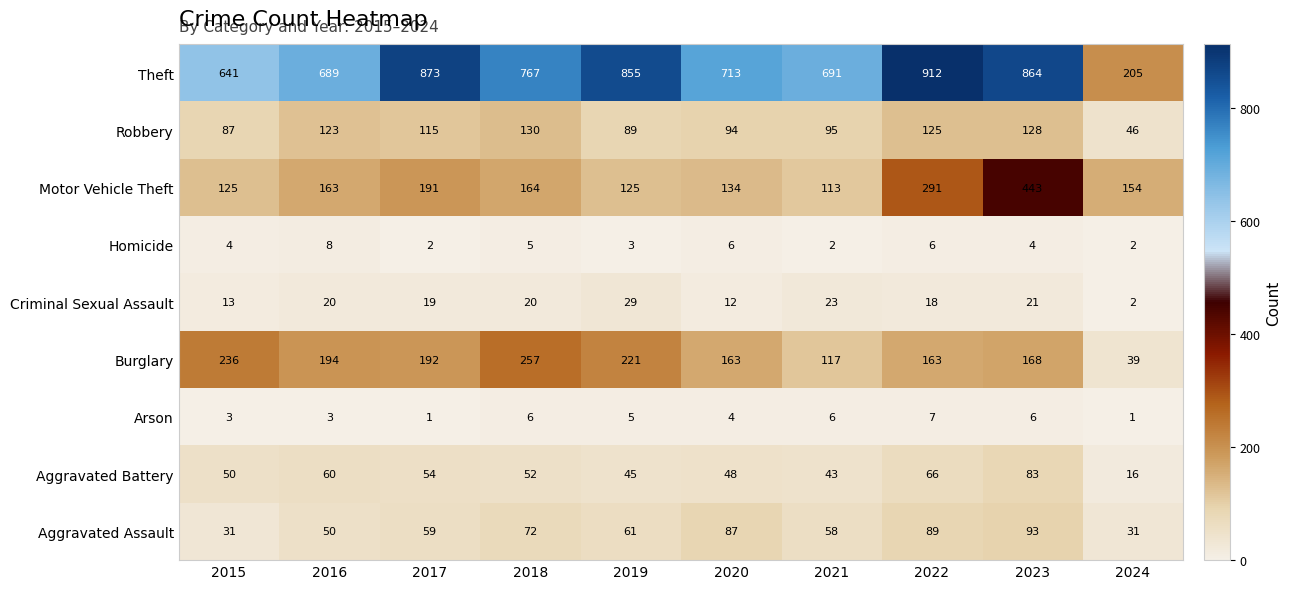

Is it true that Homicide equals 2 at 2017?

True